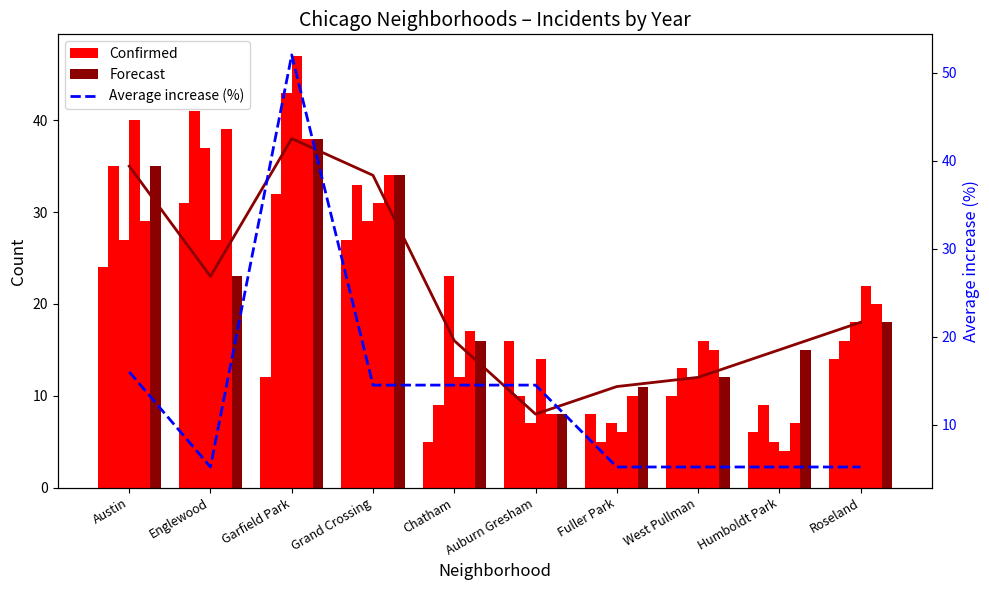

Reading left to right, extract all data points from this chart.

Confirmed: Austin=24.0	Englewood=31.0	Garfield Park=12.0	Grand Crossing=27.0	Chatham=5.0	Auburn Gresham=16.0	Fuller Park=8.0	West Pullman=10.0	Humboldt Park=6.0	Roseland=14.0
Forecast: Austin=35.0	Englewood=23.0	Garfield Park=38.0	Grand Crossing=34.0	Chatham=16.0	Auburn Gresham=8.0	Fuller Park=11.0	West Pullman=12.0	Humboldt Park=15.0	Roseland=18.0
Average increase (%): Austin=16.0	Englewood=5.2	Garfield Park=52.0	Grand Crossing=14.5	Chatham=14.5	Auburn Gresham=14.5	Fuller Park=5.2	West Pullman=5.2	Humboldt Park=5.2	Roseland=5.2